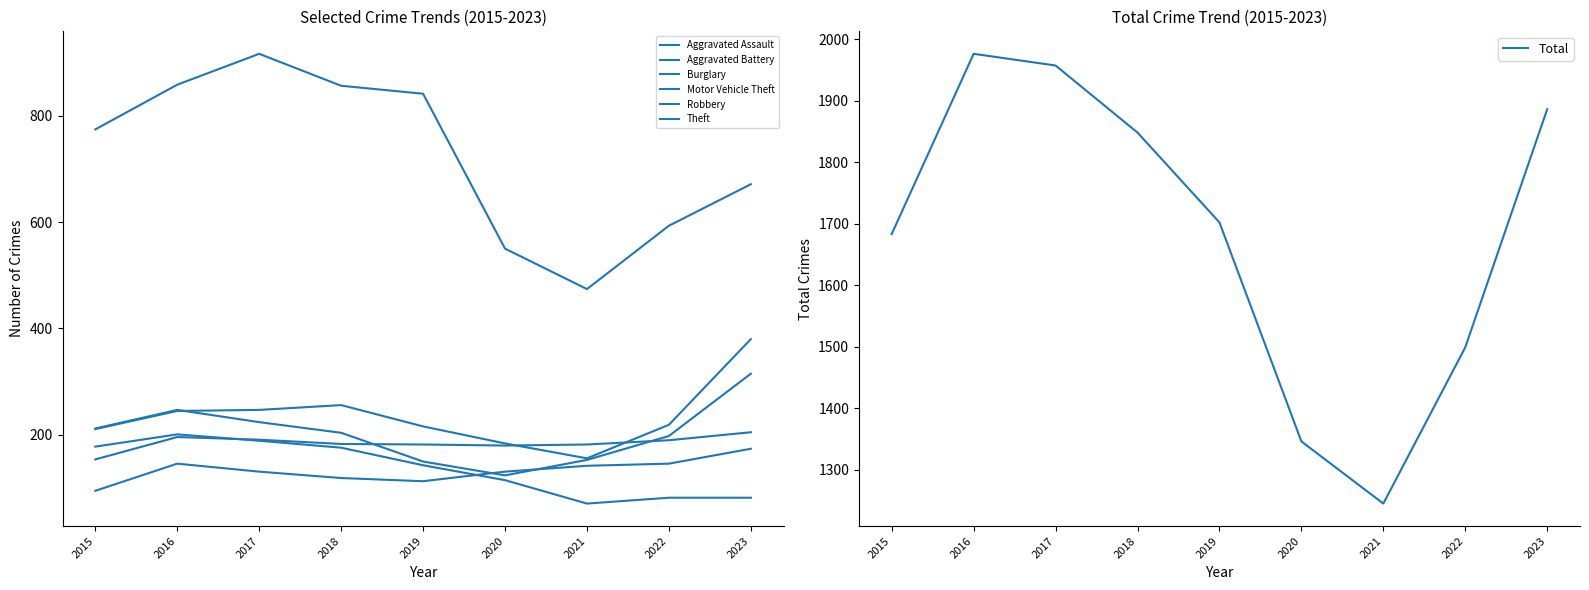

At which category is the sum across all series the highest?

2017